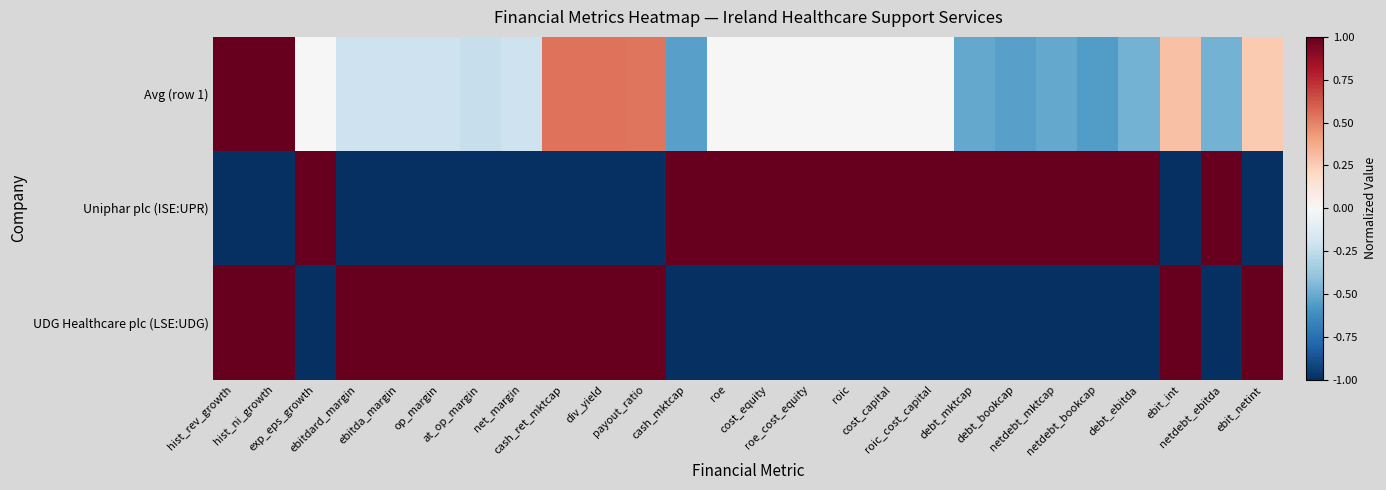

Reading right to left, transcribe all the data shown in this chart.

Avg (row 1): ebit_netint=0.3	netdebt_ebitda=-0.5	ebit_int=0.3	debt_ebitda=-0.5	netdebt_bookcap=-0.6	netdebt_mktcap=-0.5	debt_bookcap=-0.5	debt_mktcap=-0.5	roic_cost_capital=0.0	cost_capital=0.0	roic=0.0	roe_cost_equity=0.0	cost_equity=-0.0	roe=0.0	cash_mktcap=-0.5	payout_ratio=0.5	div_yield=0.5	cash_ret_mktcap=0.5	net_margin=-0.2	at_op_margin=-0.2	op_margin=-0.2	ebitda_margin=-0.2	ebitdard_margin=-0.2	exp_eps_growth=0.0	hist_ni_growth=1.0	hist_rev_growth=1.0
Uniphar plc (ISE:UPR): ebit_netint=-1.0	netdebt_ebitda=1.0	ebit_int=-1.0	debt_ebitda=1.0	netdebt_bookcap=1.0	netdebt_mktcap=1.0	debt_bookcap=1.0	debt_mktcap=1.0	roic_cost_capital=1.0	cost_capital=1.0	roic=1.0	roe_cost_equity=1.0	cost_equity=1.0	roe=1.0	cash_mktcap=1.0	payout_ratio=-1.0	div_yield=-1.0	cash_ret_mktcap=-1.0	net_margin=-1.0	at_op_margin=-1.0	op_margin=-1.0	ebitda_margin=-1.0	ebitdard_margin=-1.0	exp_eps_growth=1.0	hist_ni_growth=-1.0	hist_rev_growth=-1.0
UDG Healthcare plc (LSE:UDG): ebit_netint=1.0	netdebt_ebitda=-1.0	ebit_int=1.0	debt_ebitda=-1.0	netdebt_bookcap=-1.0	netdebt_mktcap=-1.0	debt_bookcap=-1.0	debt_mktcap=-1.0	roic_cost_capital=-1.0	cost_capital=-1.0	roic=-1.0	roe_cost_equity=-1.0	cost_equity=-1.0	roe=-1.0	cash_mktcap=-1.0	payout_ratio=1.0	div_yield=1.0	cash_ret_mktcap=1.0	net_margin=1.0	at_op_margin=1.0	op_margin=1.0	ebitda_margin=1.0	ebitdard_margin=1.0	exp_eps_growth=-1.0	hist_ni_growth=1.0	hist_rev_growth=1.0